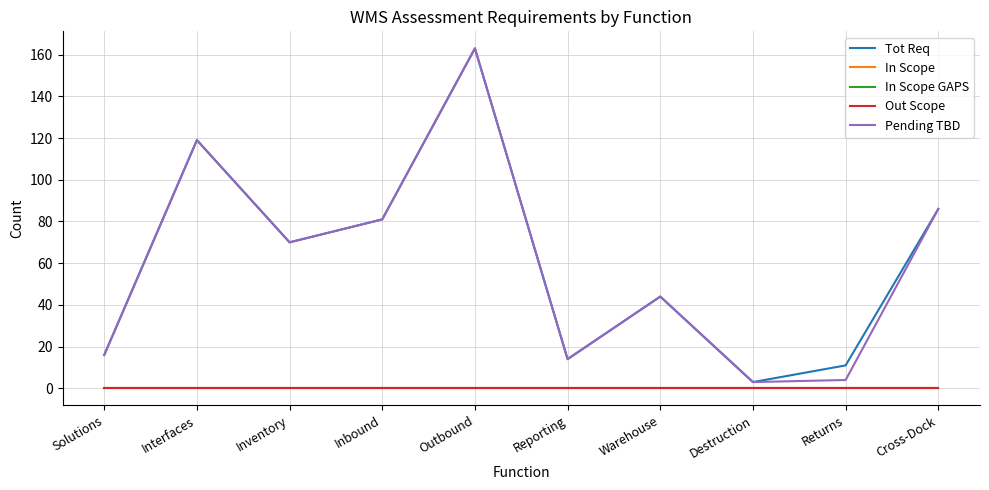

Count the number of categories in the chart.

10